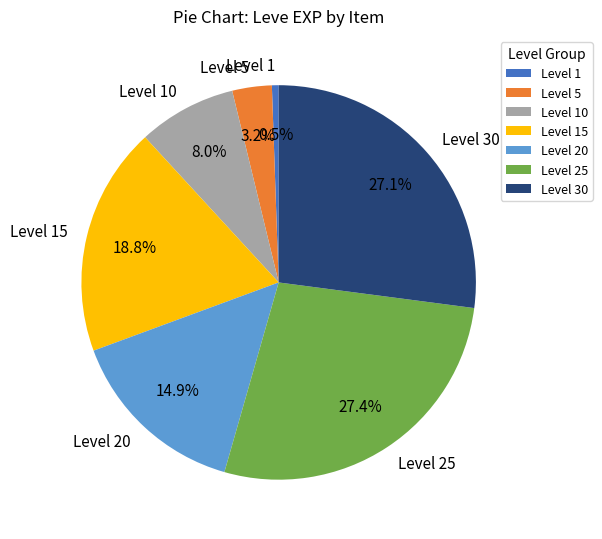

Does Level 10 represent more than half of the total?

No